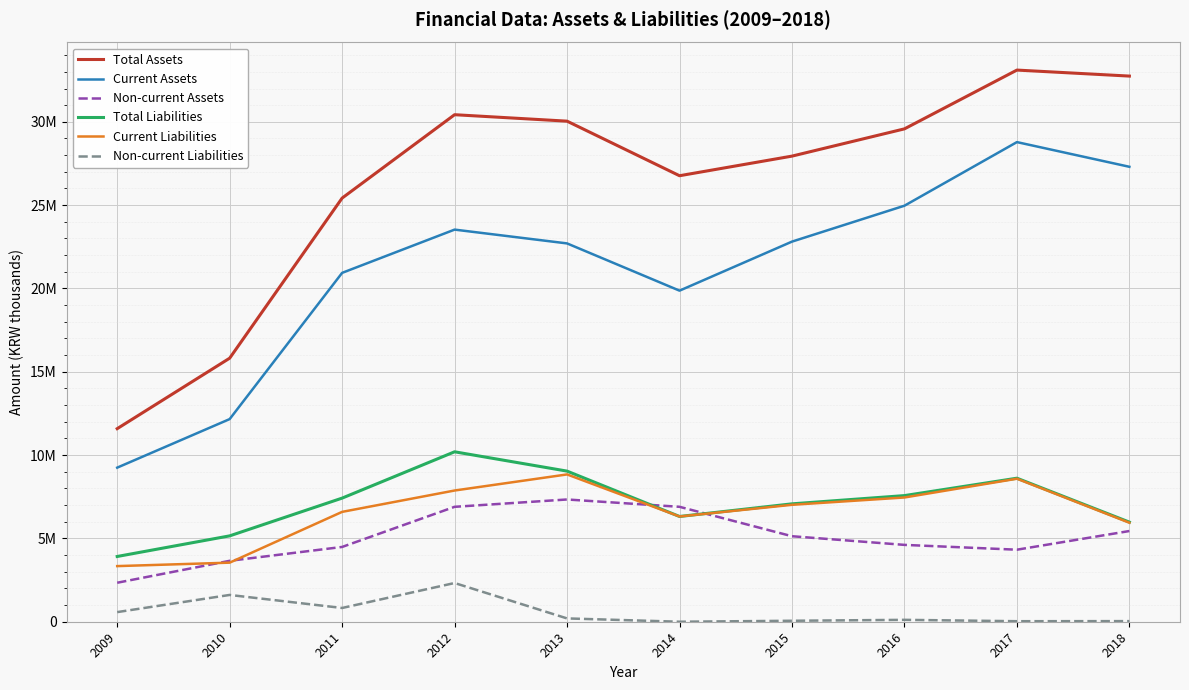

Which has a higher value, 2016 or 2009?

2016